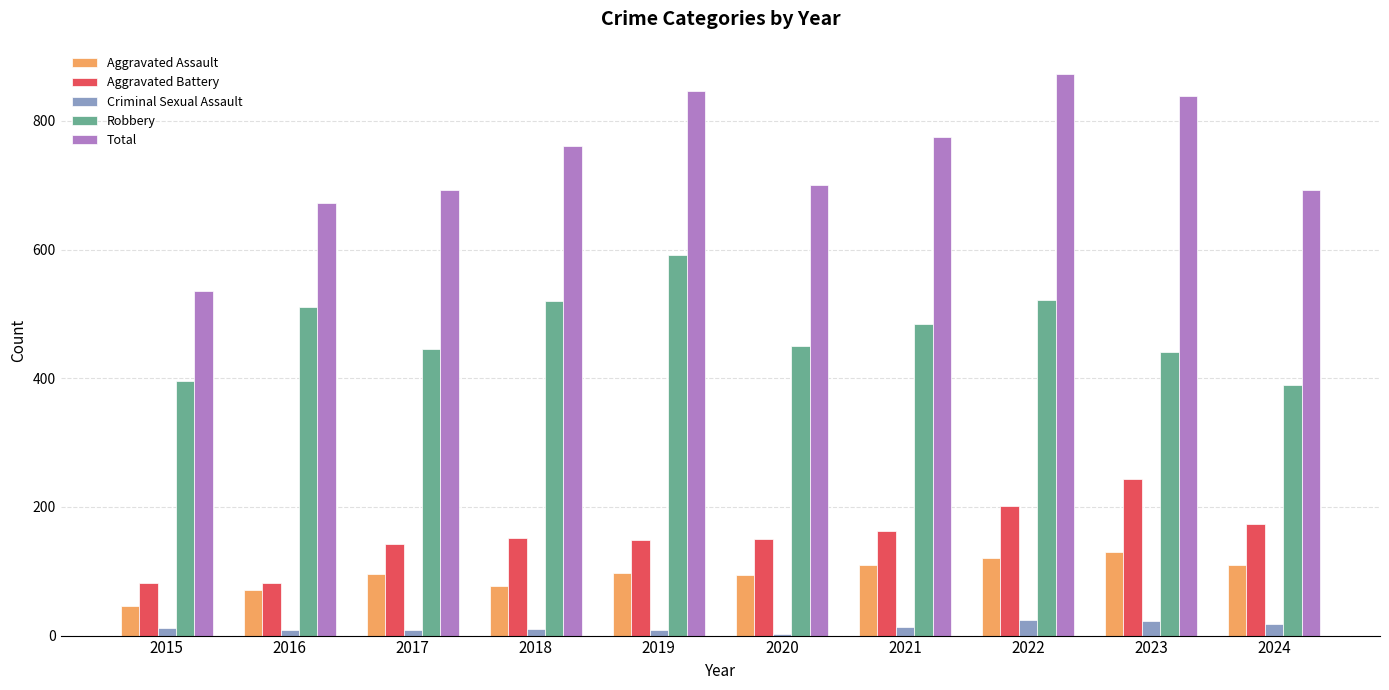

At 2021, list the series in order from largest to smallest.

Total, Robbery, Aggravated Battery, Aggravated Assault, Criminal Sexual Assault